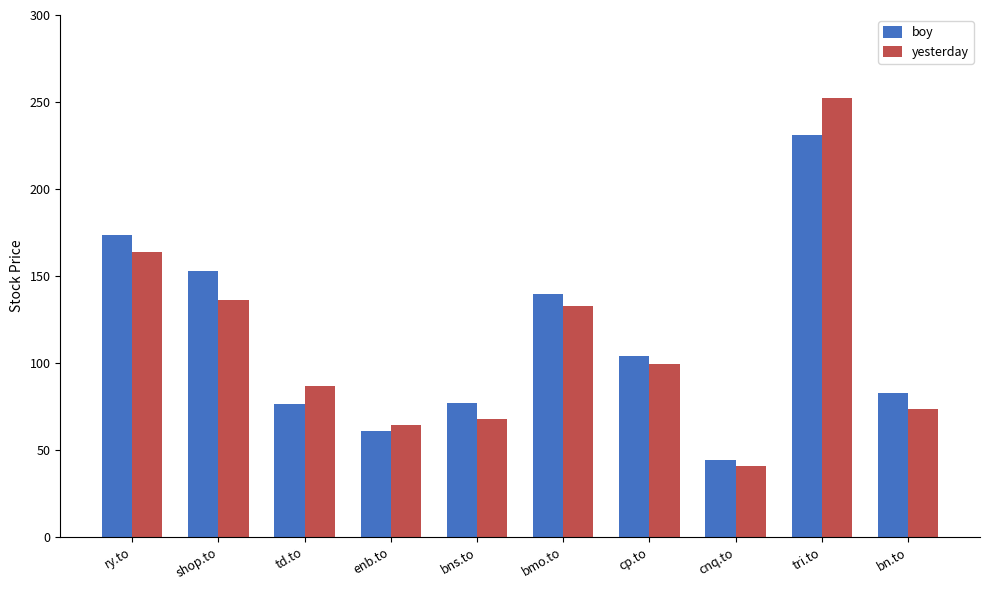

Read the boy value at shop.to.

153.0